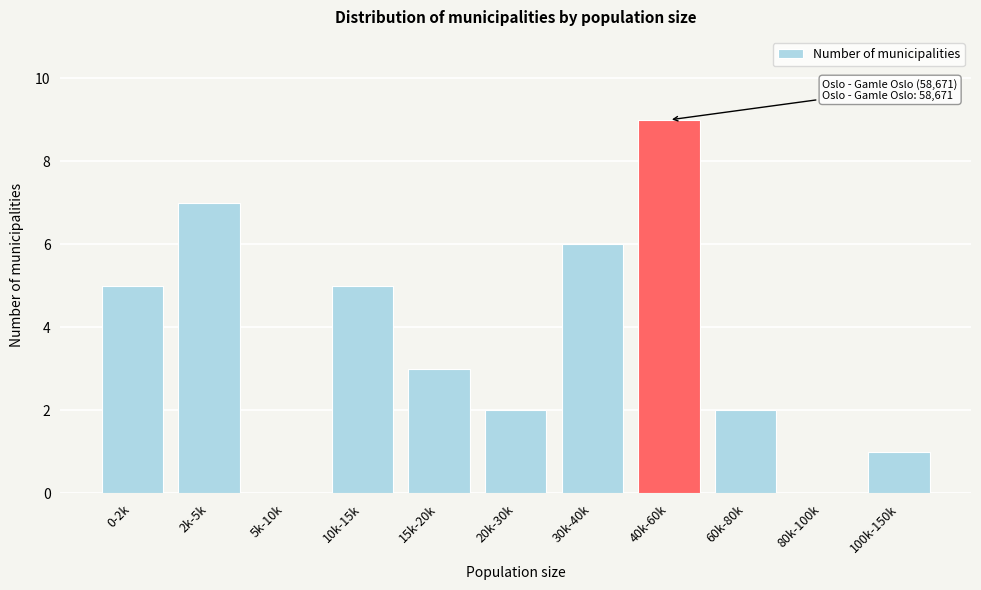

Reading right to left, extract all data points from this chart.

100k-150k=1	80k-100k=0	60k-80k=2	40k-60k=9	30k-40k=6	20k-30k=2	15k-20k=3	10k-15k=5	5k-10k=0	2k-5k=7	0-2k=5